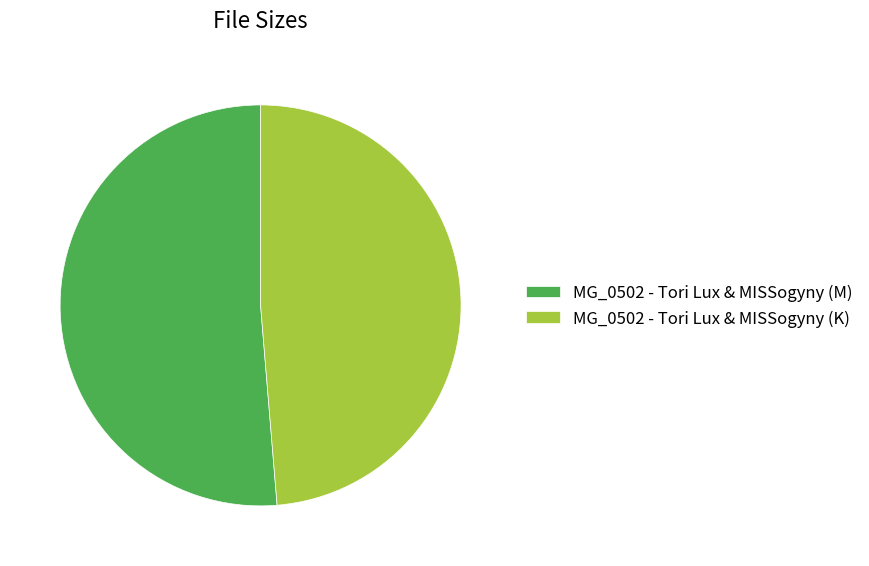

Does any single category account for the majority?

Yes